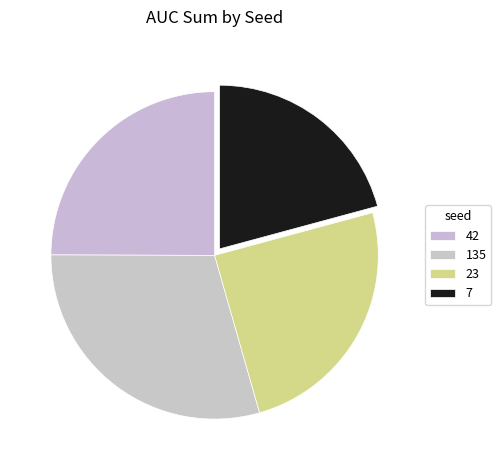

Which category has the biggest portion of the pie?

135